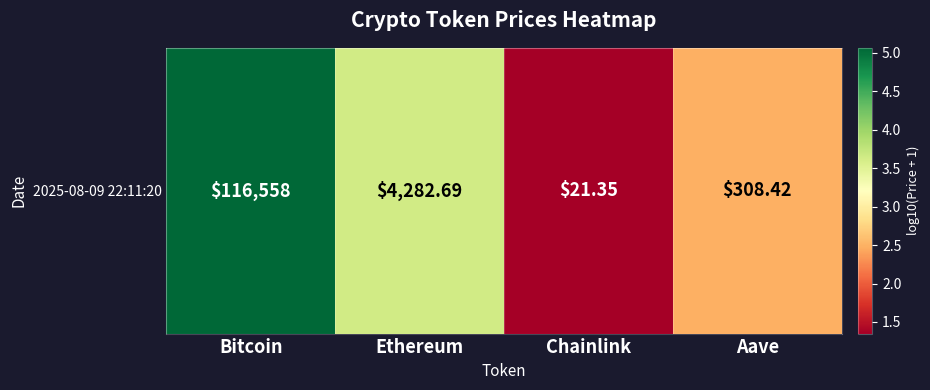

Read the value at Aave.

2.5